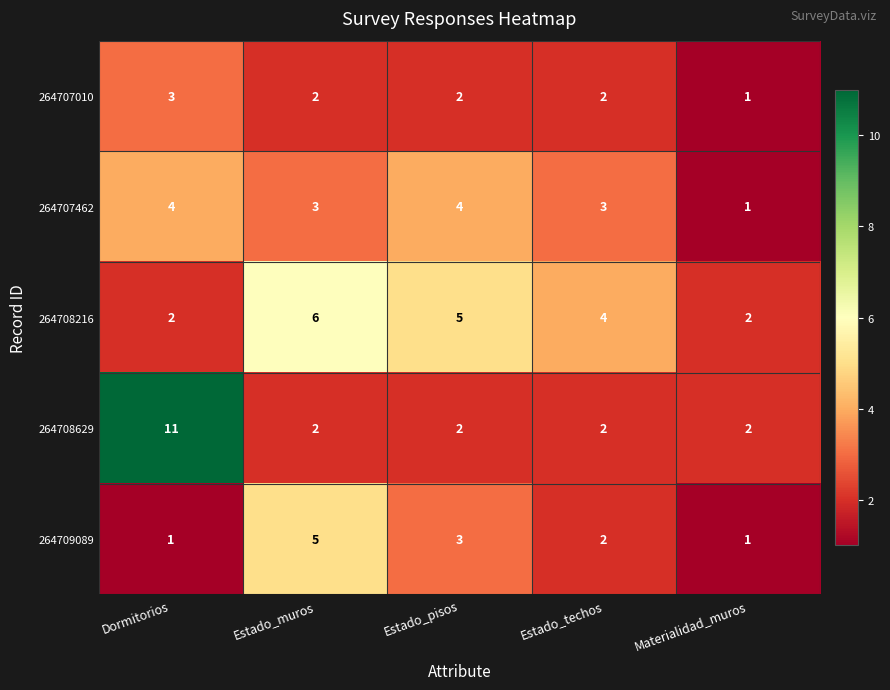

Is it true that 264709089 equals 2 at Estado_techos?

True